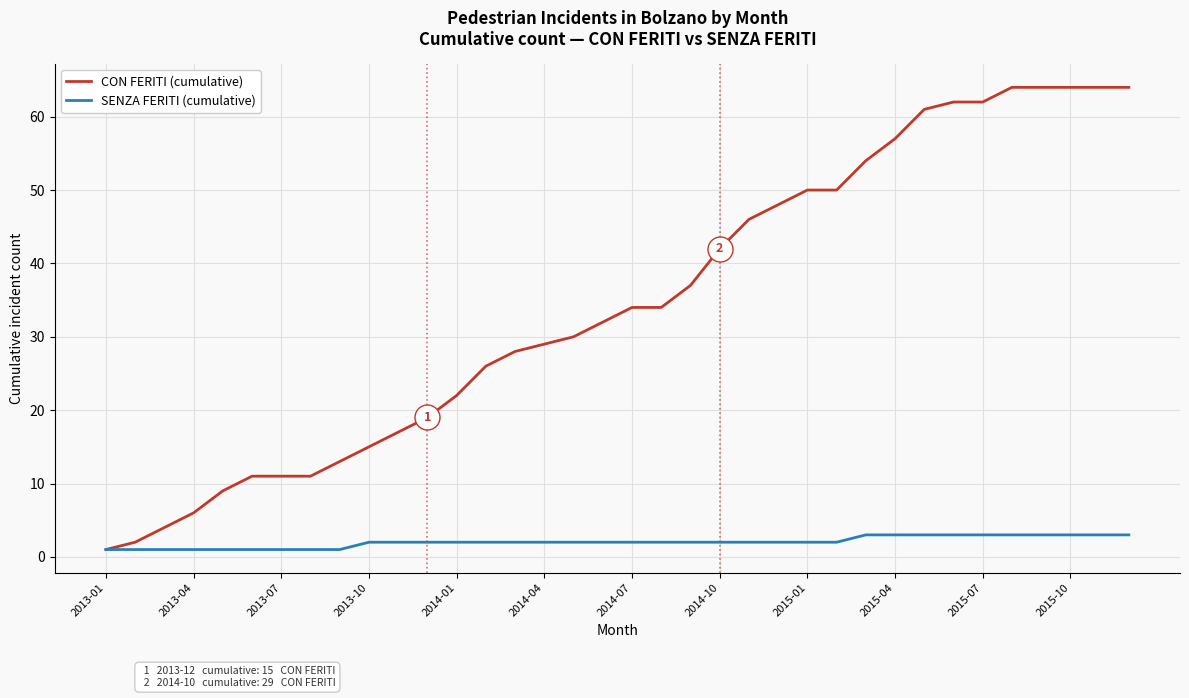

List the series in order of their overall mean, highest first.

CON FERITI (cumulative), SENZA FERITI (cumulative)